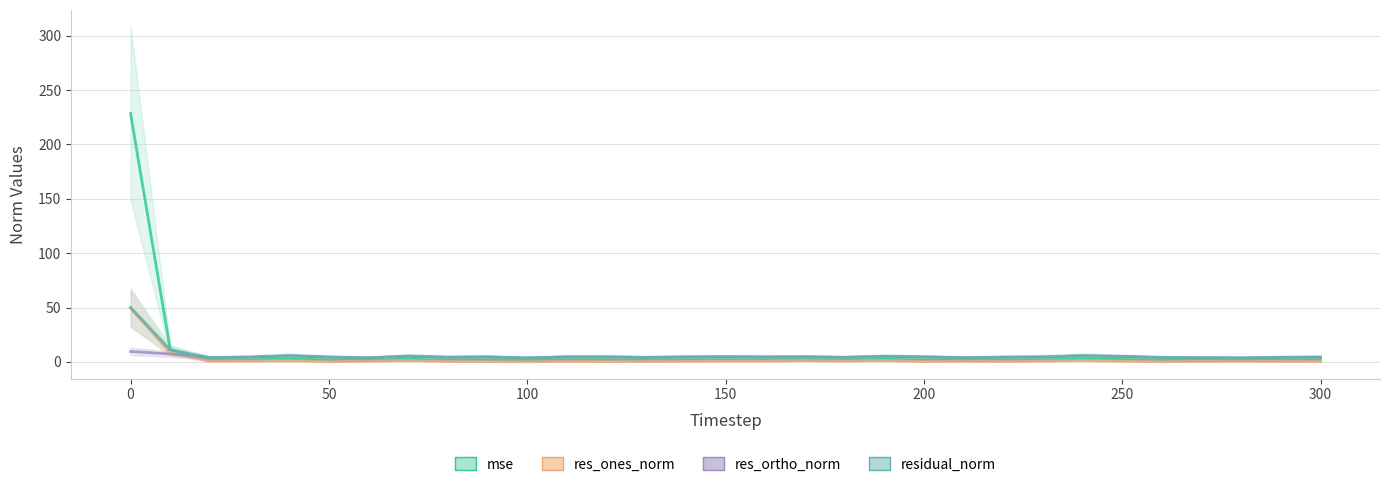

At which label is res_ortho_norm closest to 6?

150